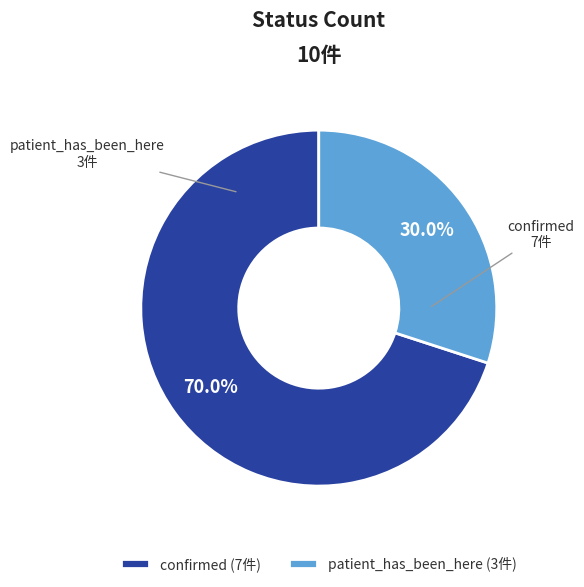

Which category accounts for the majority?

confirmed